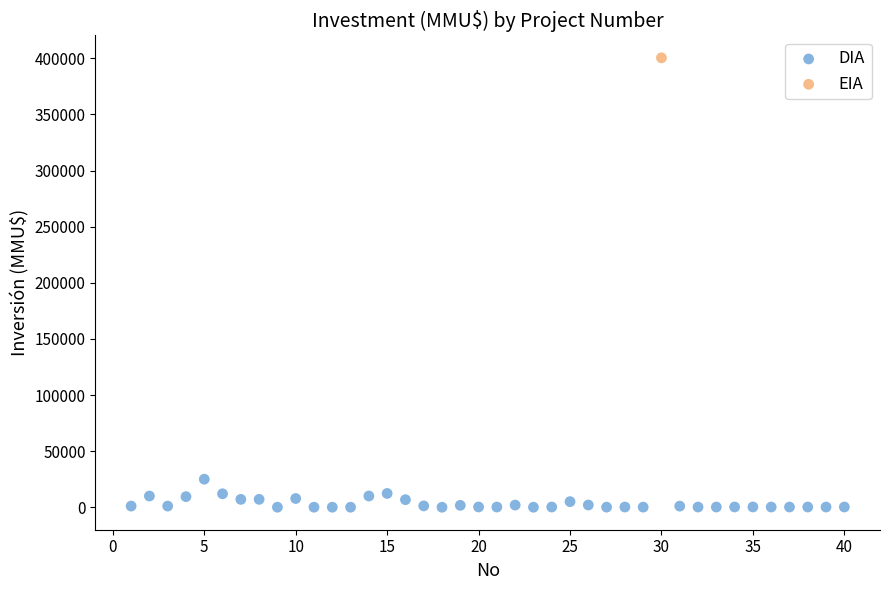

What are all the series names shown in the legend?

DIA, EIA